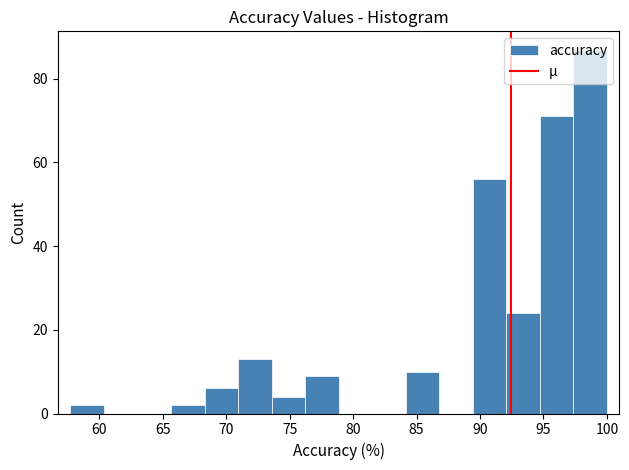

Which range on the x-axis has the tallest bar?

97.5 to 100.0